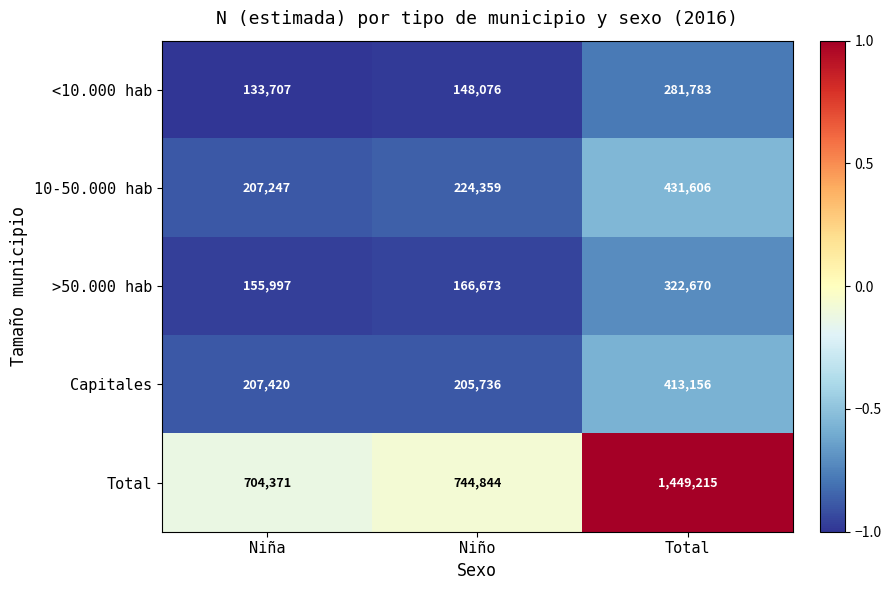

Which series has the largest total across all categories?

Total